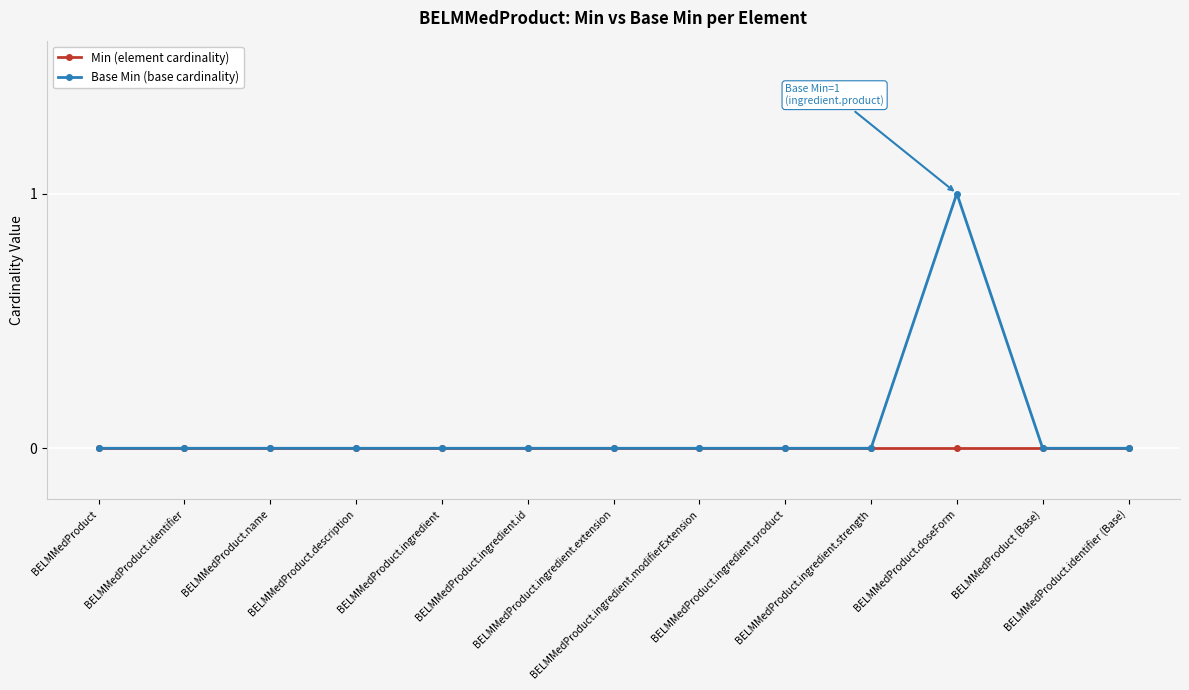

List the series in order of their peak value, lowest first.

Min (element cardinality), Base Min (base cardinality)